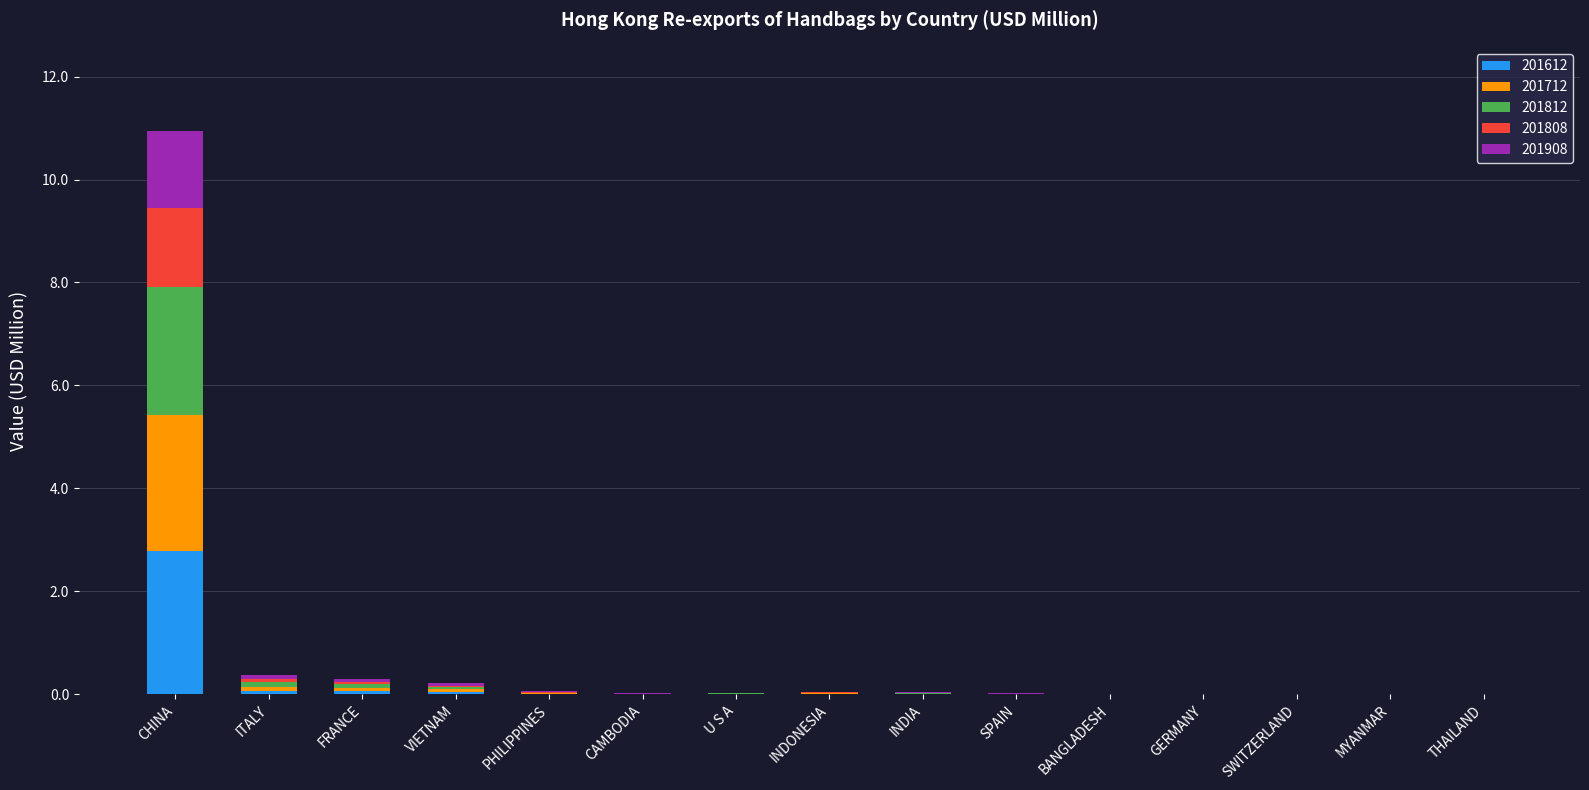

What is the maximum value for 201612?

2.8